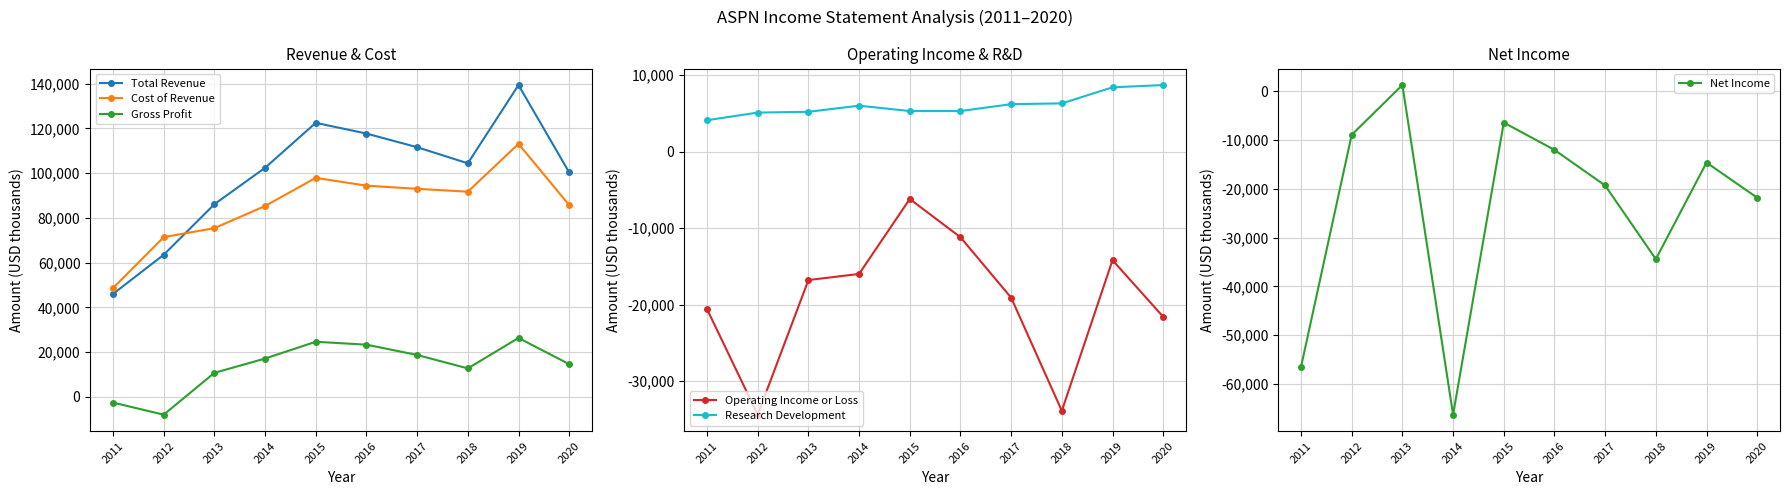

The value of Net Income at 2019 is -14600. True or false?

True